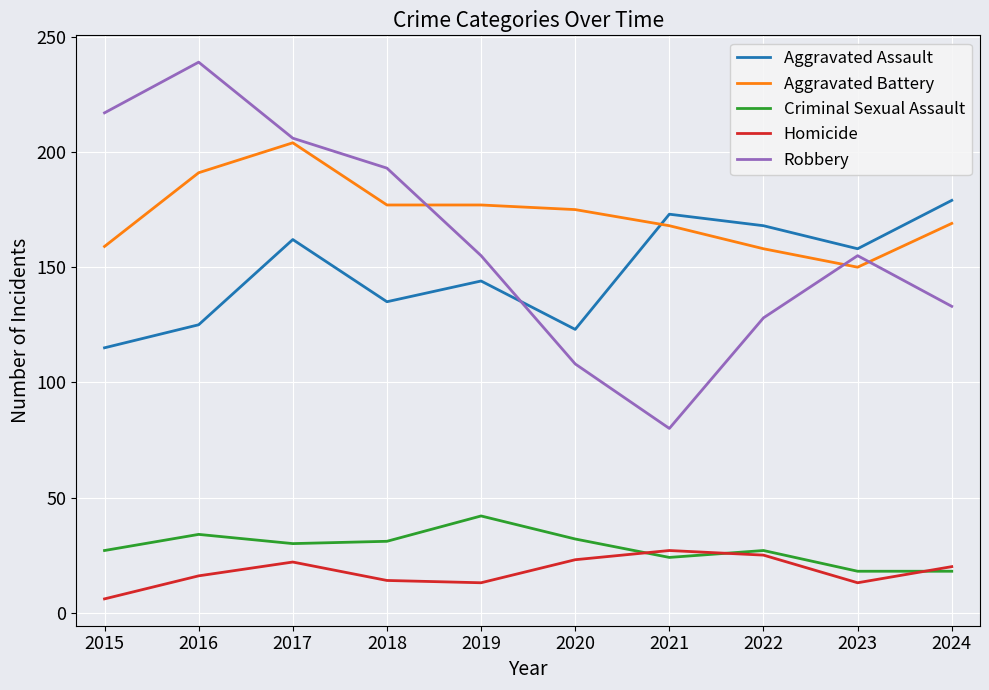

Which series has the largest total across all categories?

Aggravated Battery